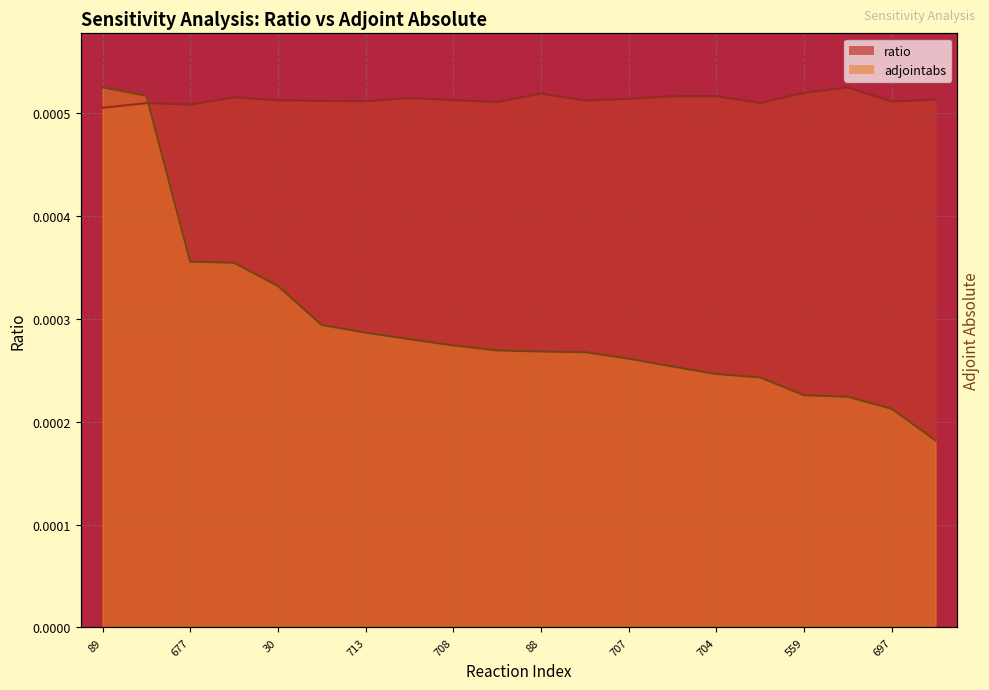

How many interior local peaks does the ratio series have?

6